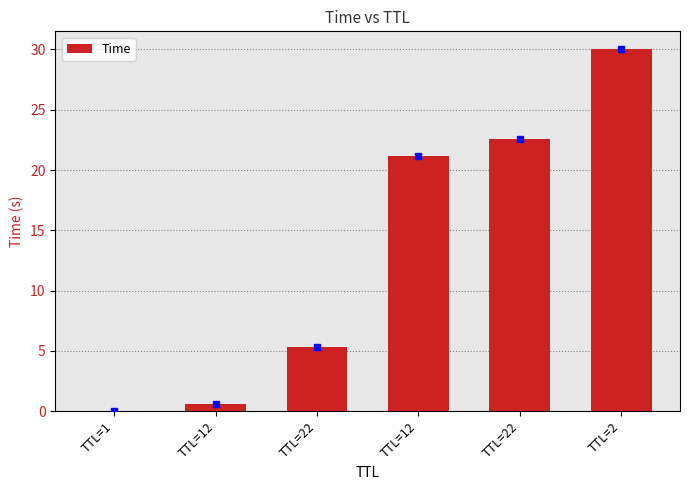

Count the number of categories in the chart.

6